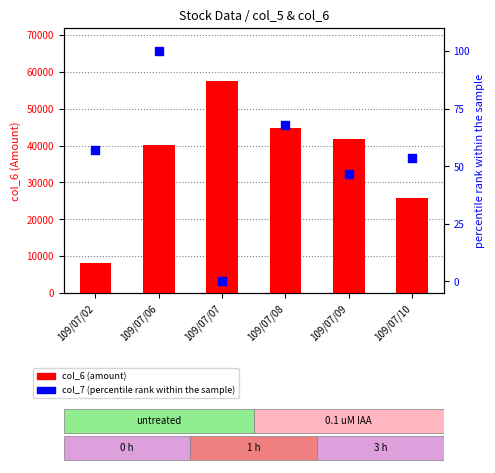

Which series has the widest spread of Y values?

col_6 (amount)